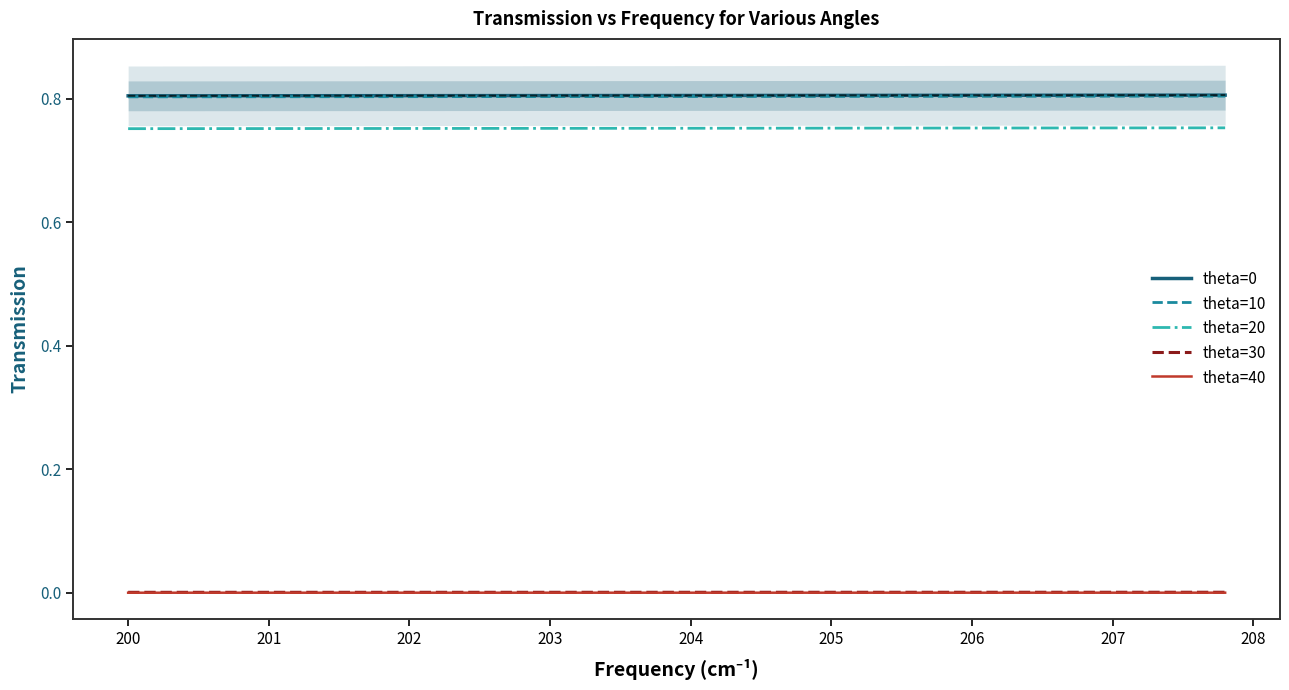

Is the value of theta=30 at 207 greater than the value of theta=10 at 200?

No